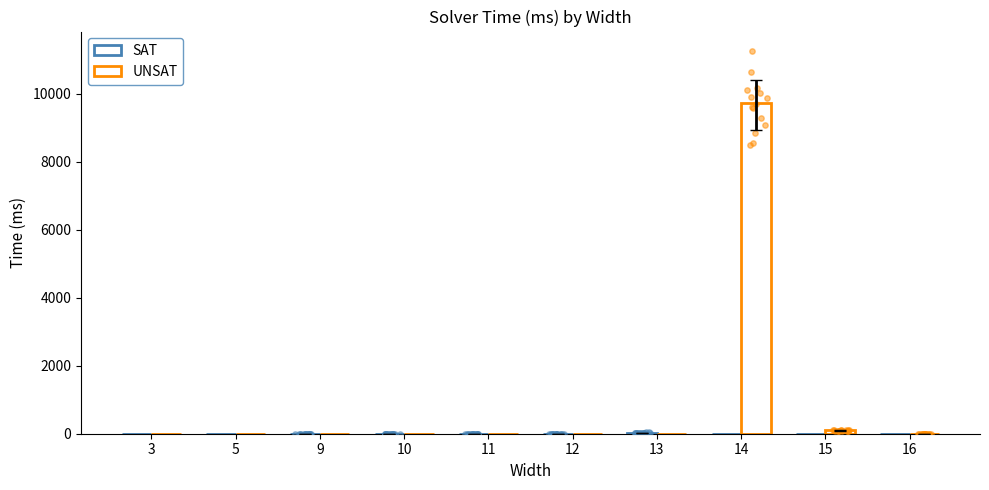

What are all the series names shown in the legend?

SAT, UNSAT